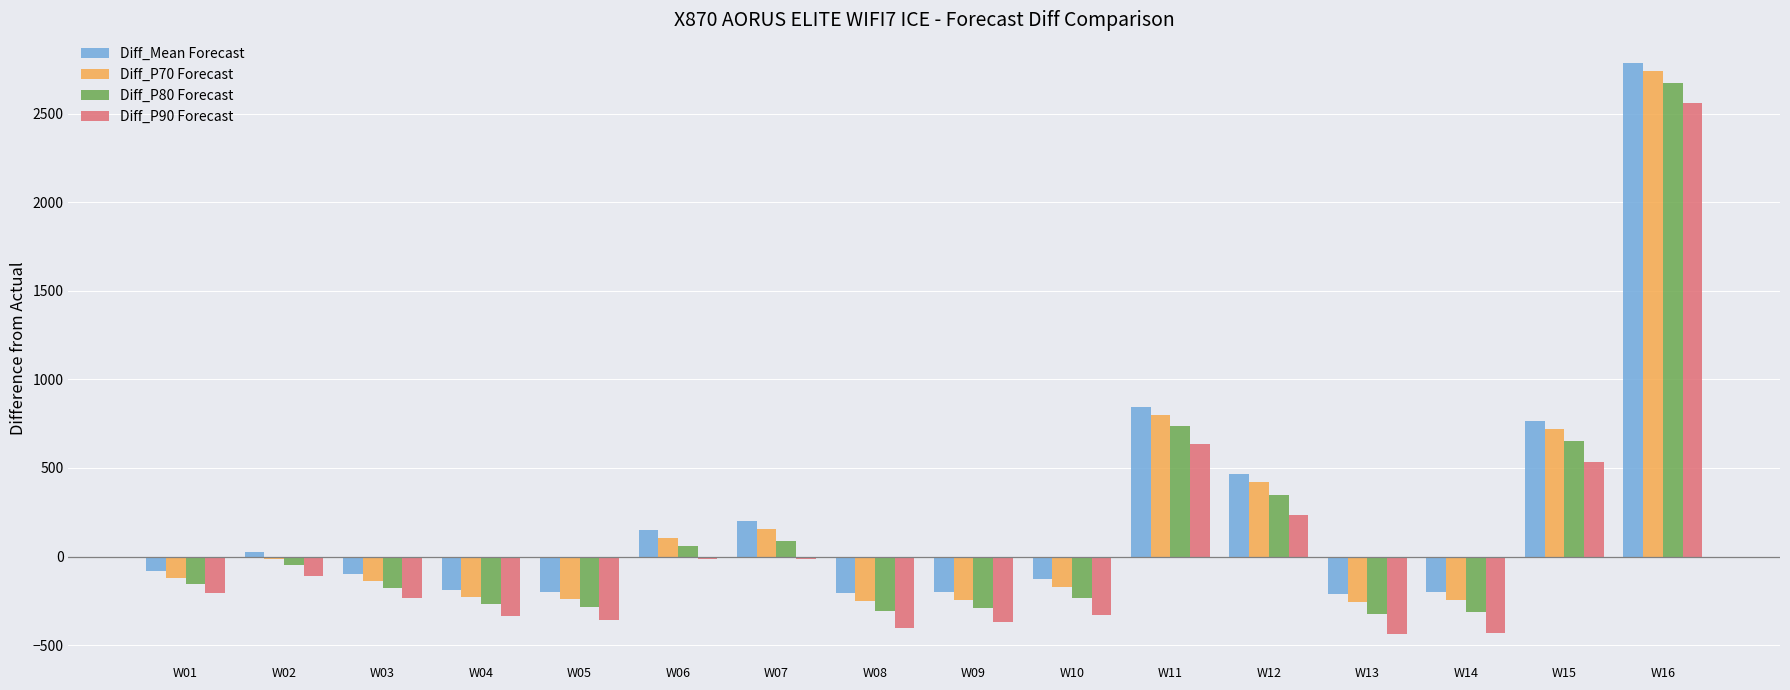

What is the total value across all series at W09?

-1105